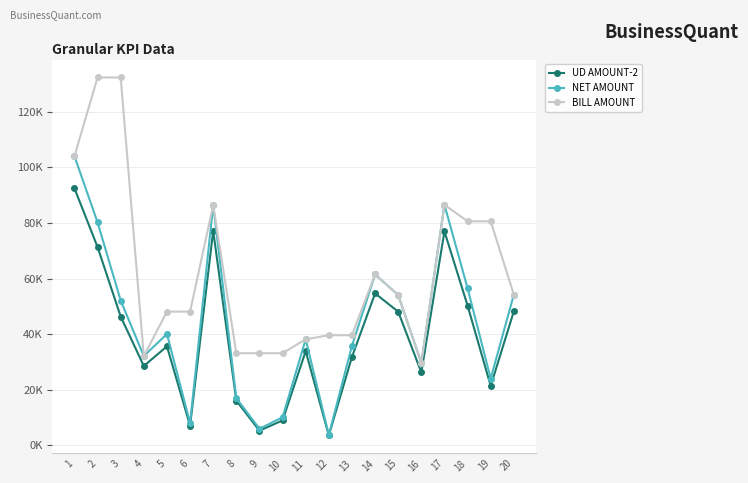

True or false: BILL AMOUNT and NET AMOUNT intersect in this chart.

False